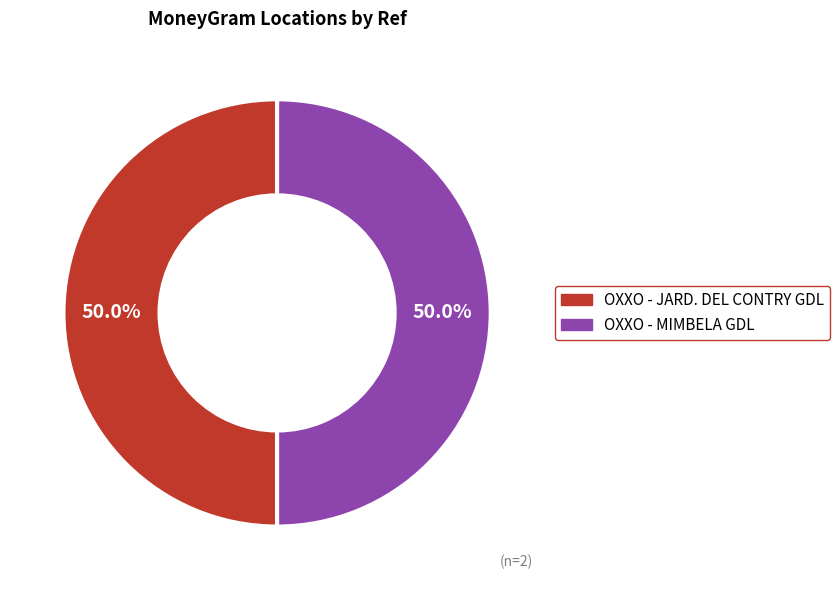

Approximately how many times larger is the value at OXXO - JARD. DEL CONTRY GDL compared to OXXO - MIMBELA GDL?

1.0